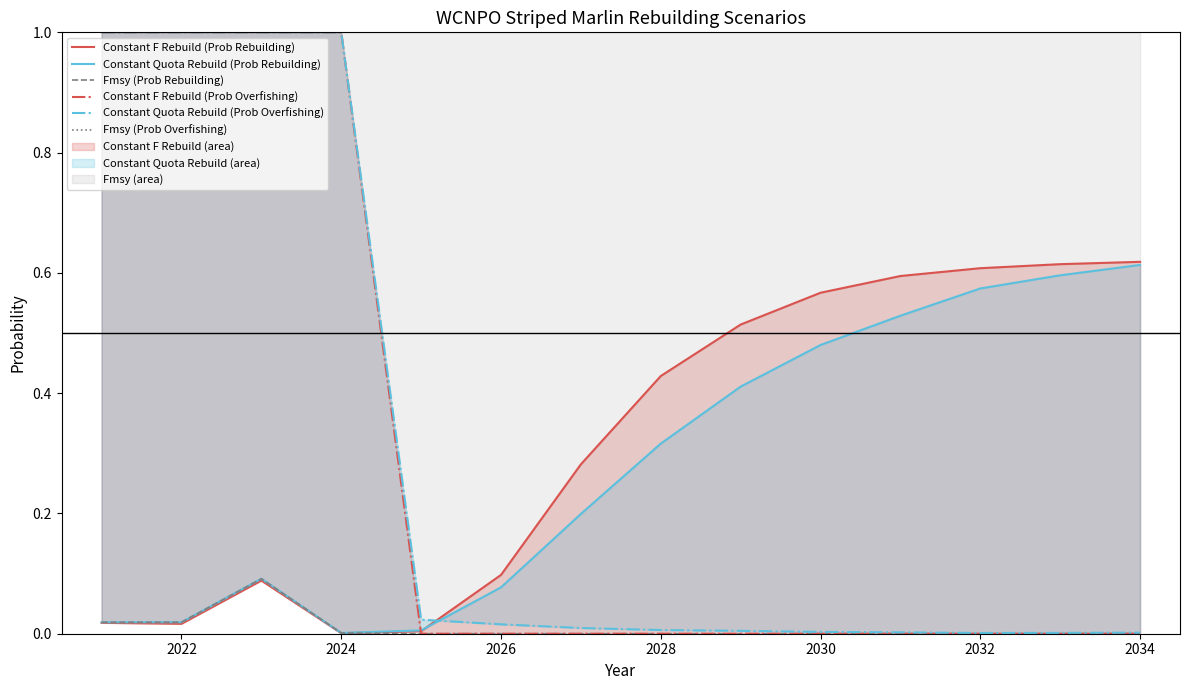

The Fmsy (Prob Rebuilding) series shows 0.0 at 2032. True or false?

True